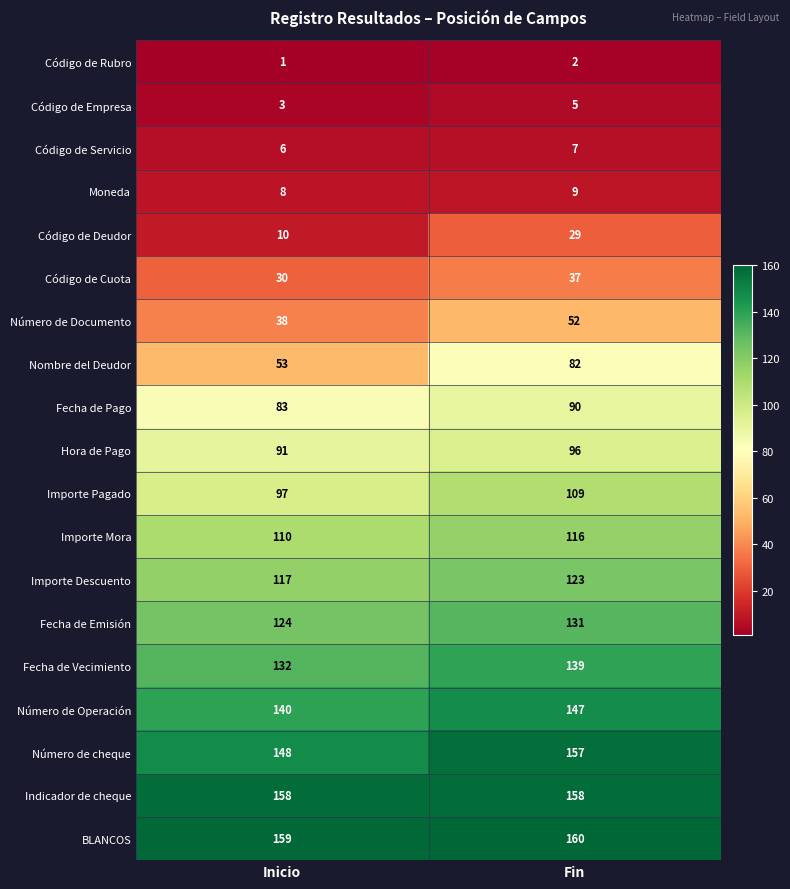

Is it true that Número de Documento equals 38 at Inicio?

True